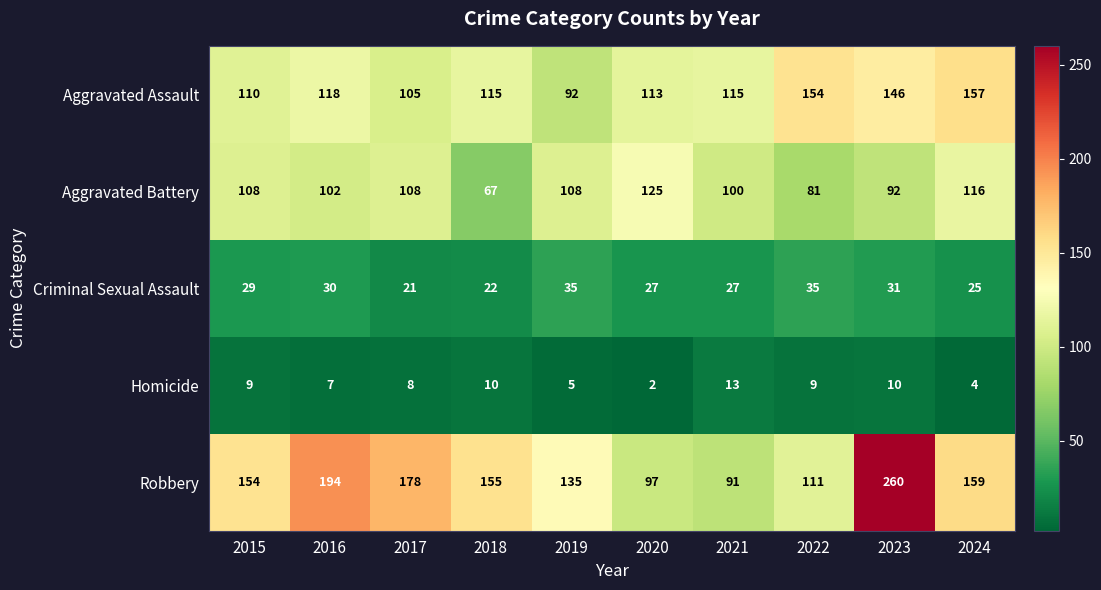

What is the difference between the Aggravated Assault values at 2021 and 2024?

42